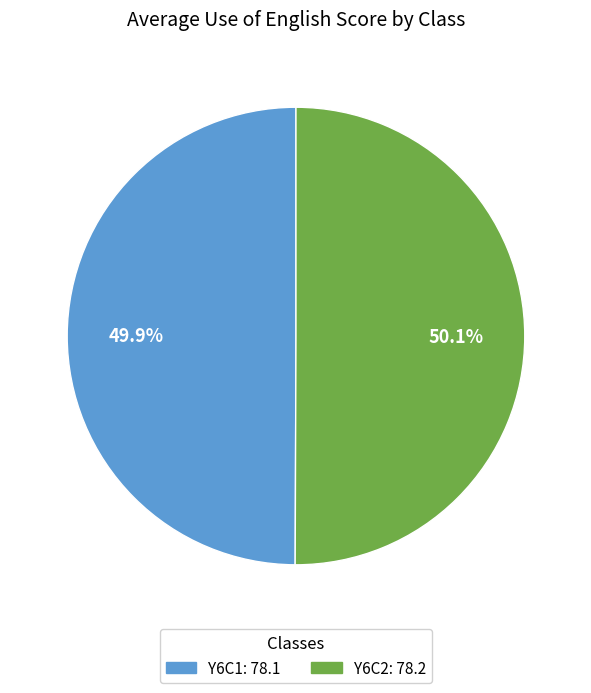

Does any single category account for the majority?

Yes